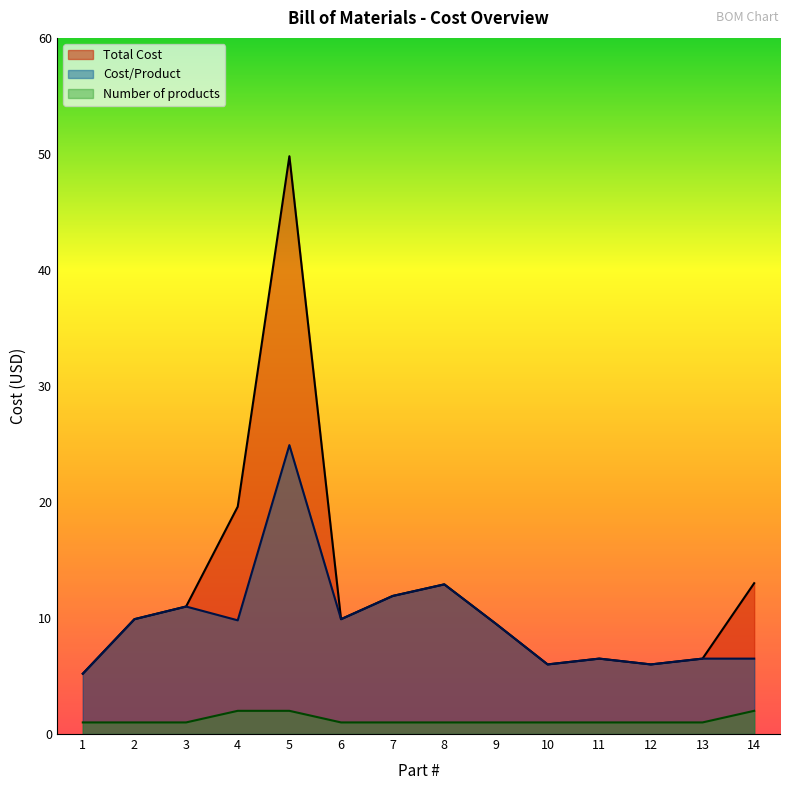

What is the total value across all series at 5?

76.7